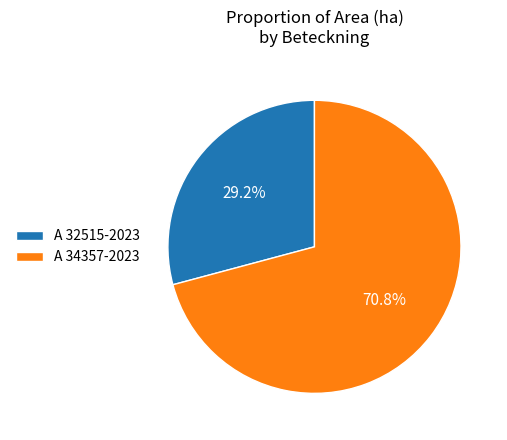

Which has a higher value, A 32515-2023 or A 34357-2023?

A 34357-2023